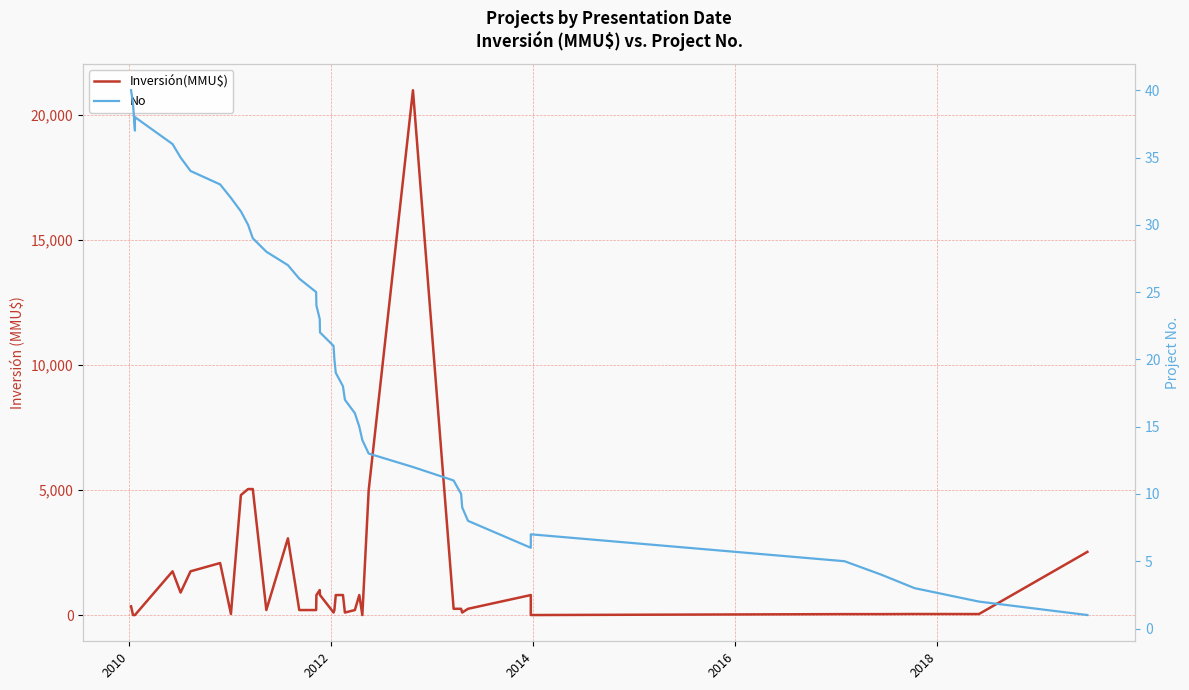

What is the average value of the No series?

20